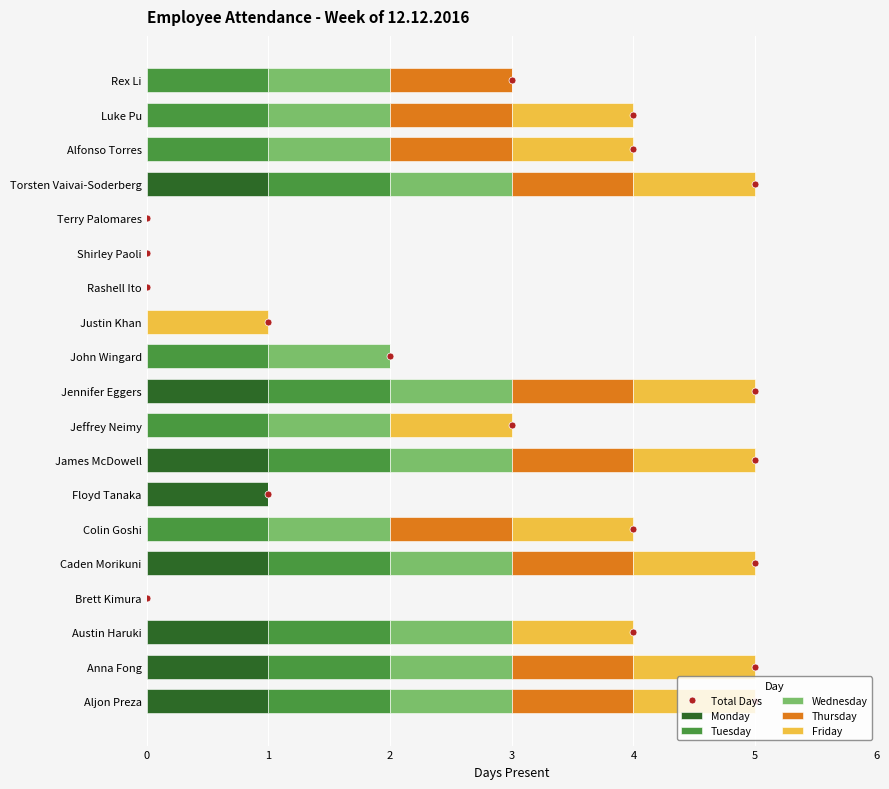

How many groups of bars are there?

19